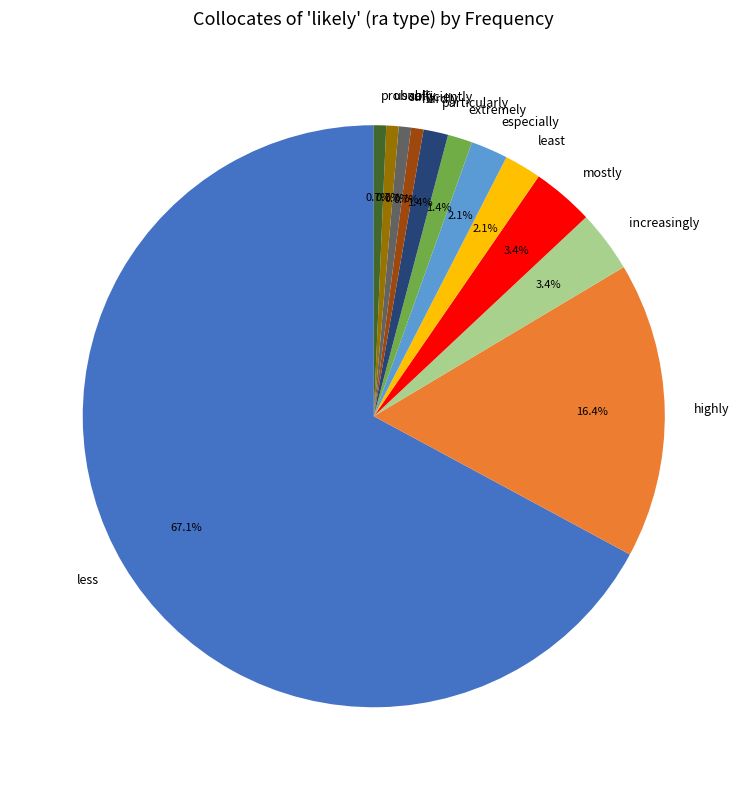

Does less represent more than half of the total?

Yes